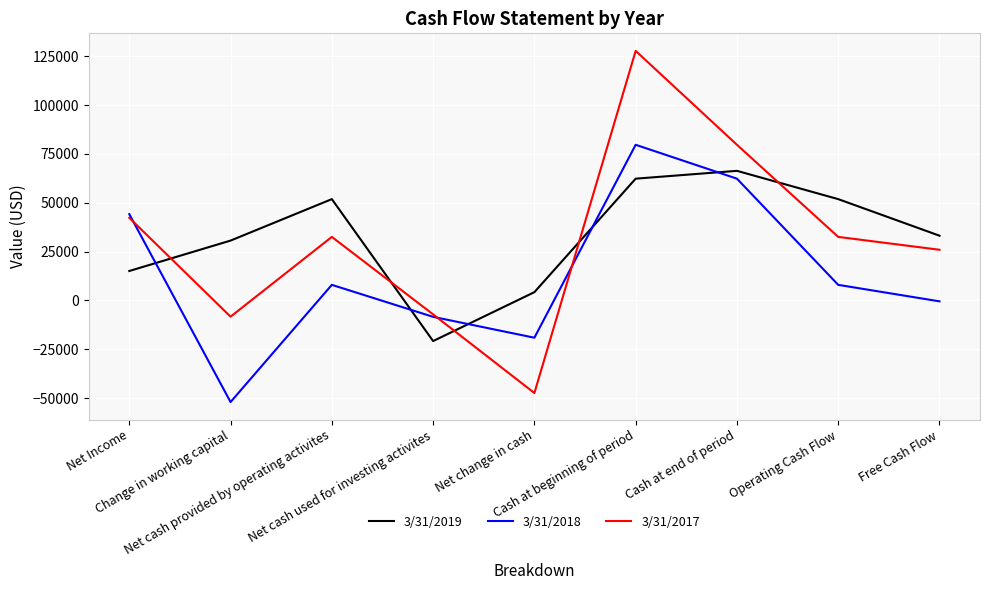

Reading left to right, what are all the values shown in this chart?

3/31/2019: 15085	30652	51882	-20789	4244	62357	66365	51882	33157
3/31/2018: 44194	-52009	7988	-8390	-19080	79706	62357	7988	-458
3/31/2017: 42307	-8306	32542	-7126	-47391	127781	79706	32542	25956